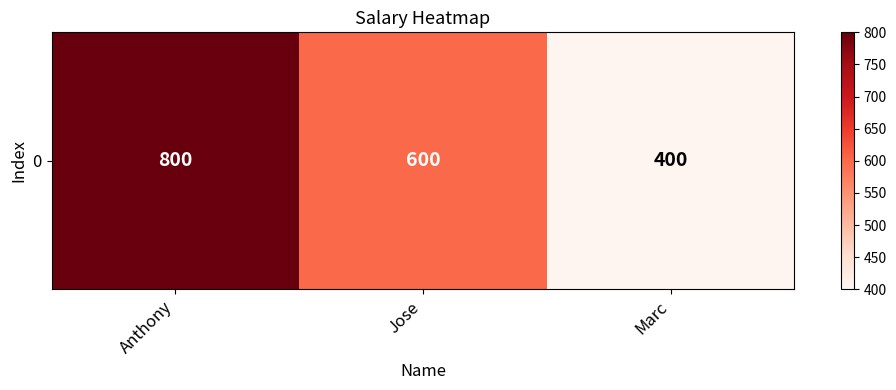

Count the values in the range 400 to 800.

3